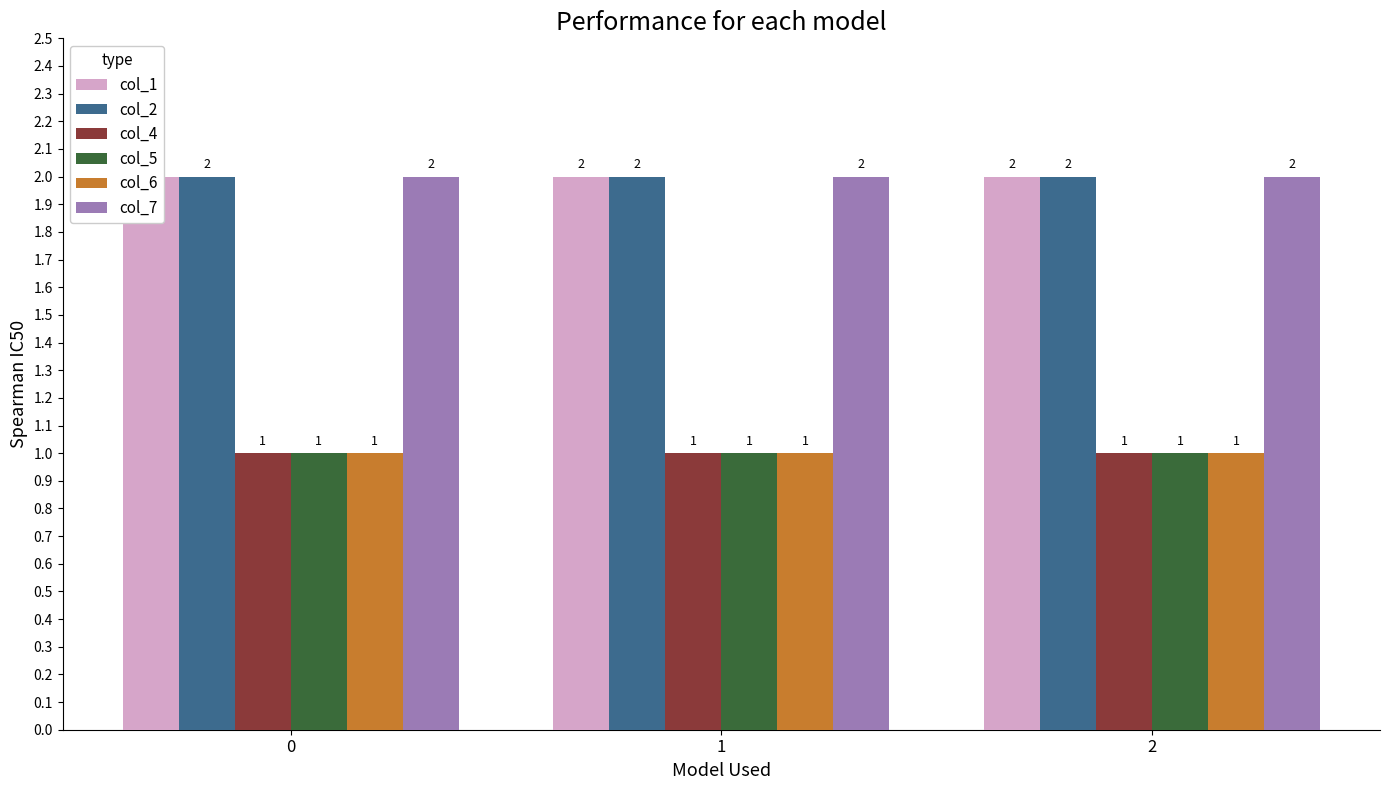

Reading left to right, list all the values displayed in this chart.

col_1: 2	2	2
col_2: 2	2	2
col_4: 1	1	1
col_5: 1	1	1
col_6: 1	1	1
col_7: 2	2	2